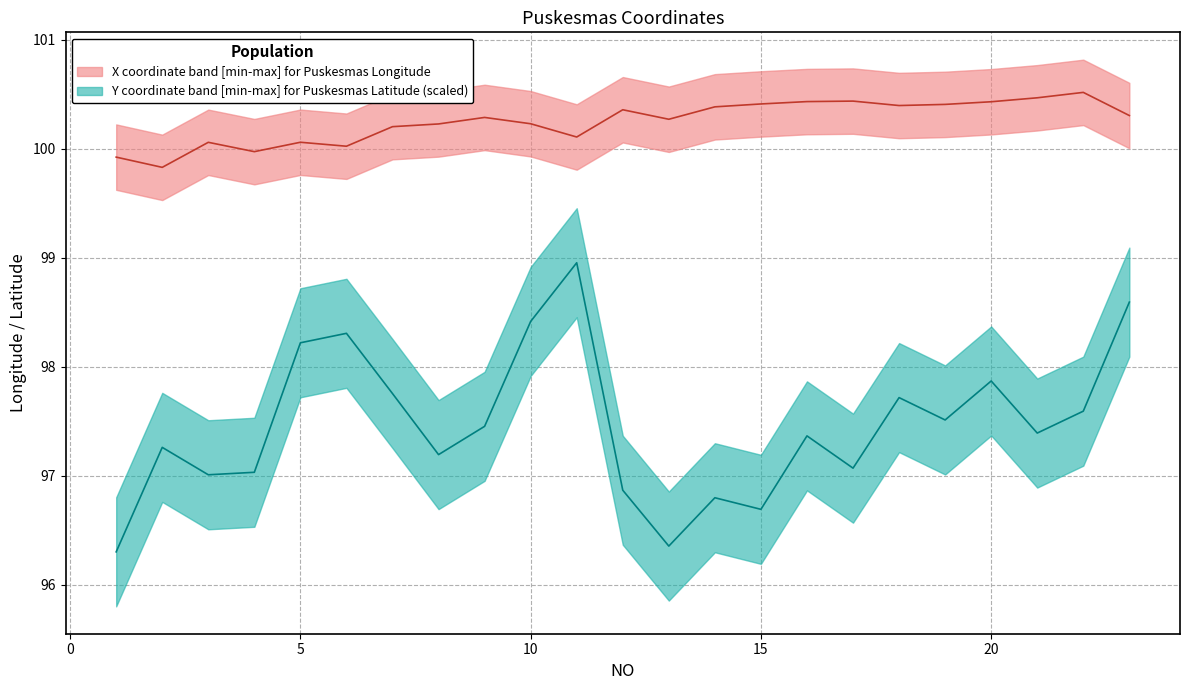

Does the chart display data point markers on the line(s)?

No